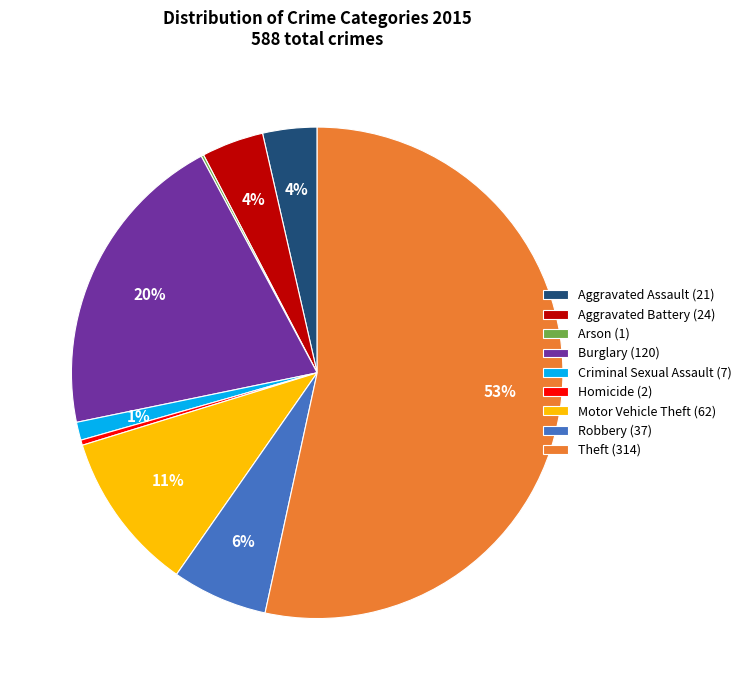

To the nearest percent, what portion does Burglary (120) represent?

20%